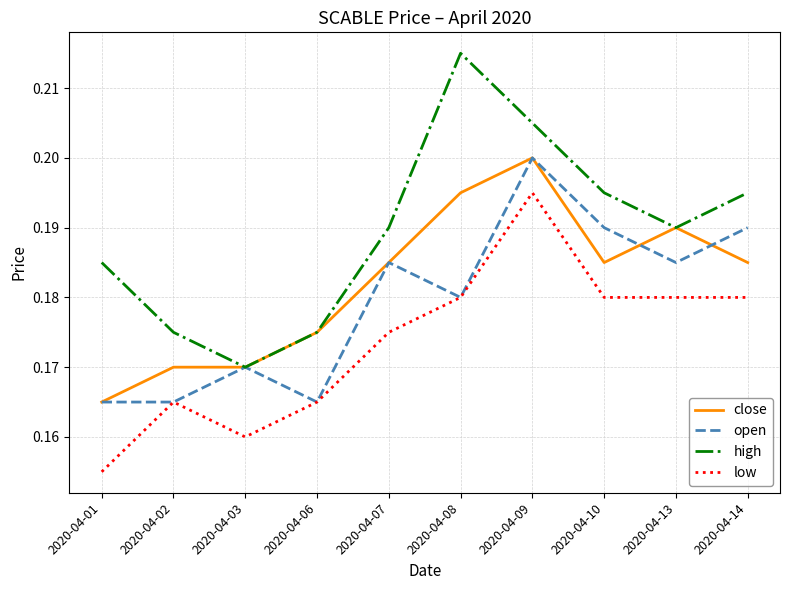

Rank the series by their average value, from lowest to highest.

low, open, close, high